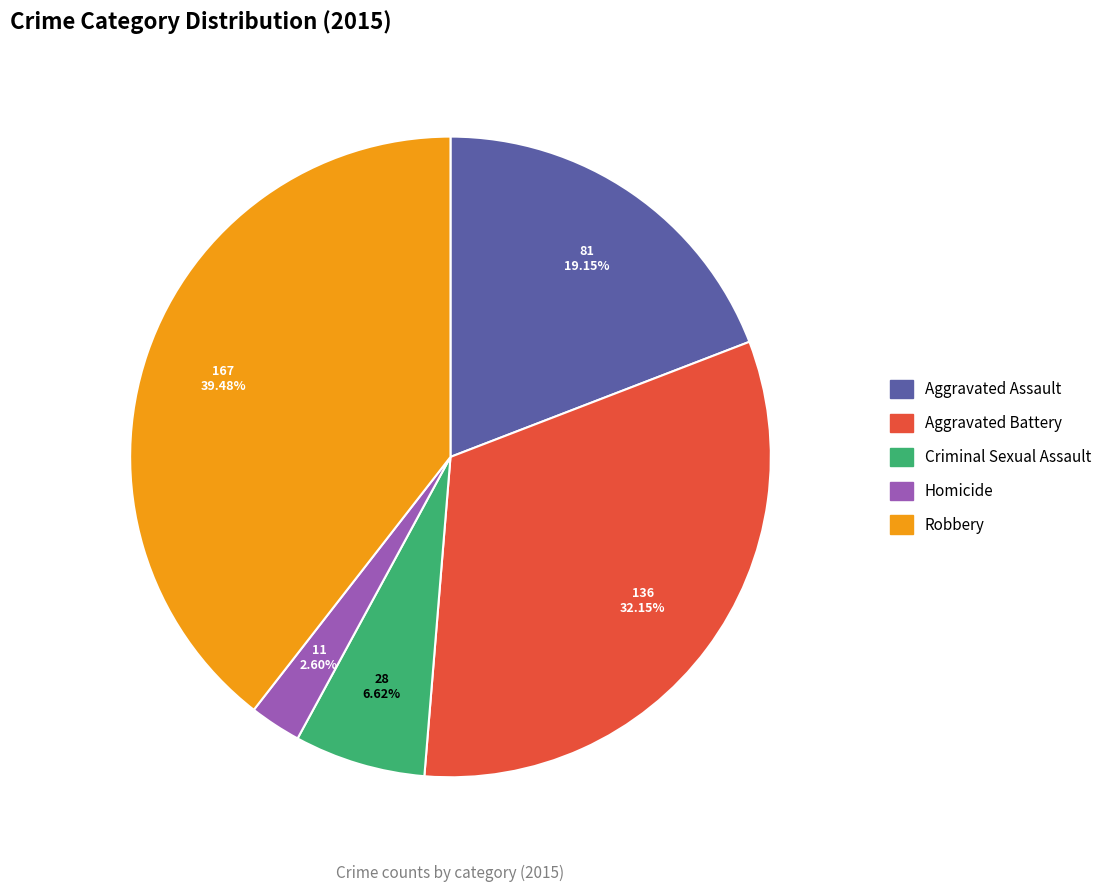

Is it true that Criminal Sexual Assault is 7% of the pie?

True